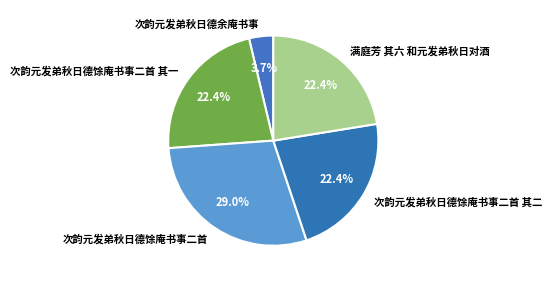

What percentage is the 满庭芳 其六 和元发弟秋日对酒 slice, to the nearest percent?

22%